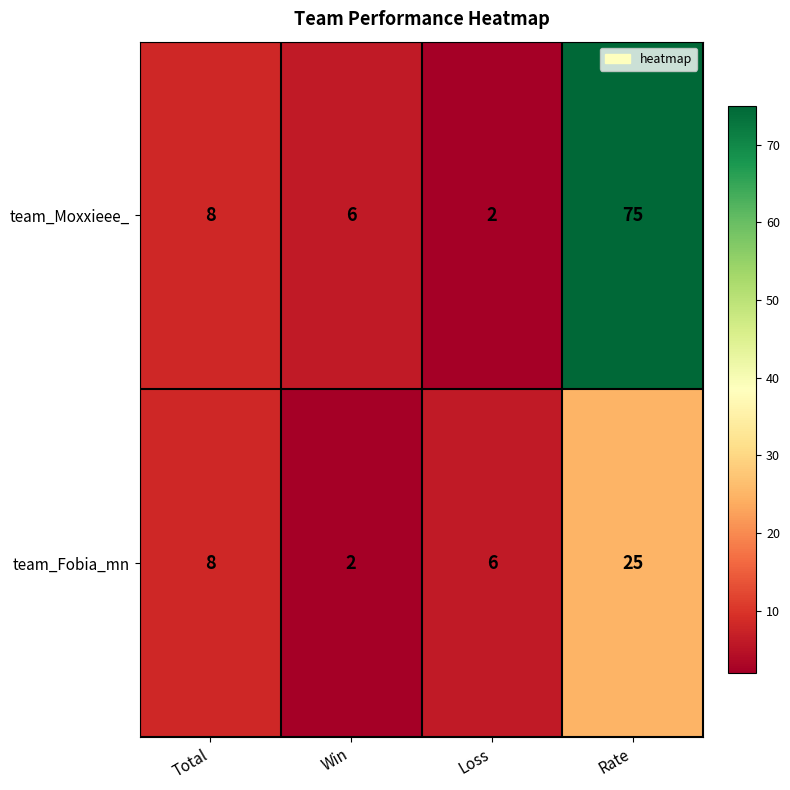

List the series in order of their peak value, lowest first.

team_Fobia_mn, team_Moxxieee_